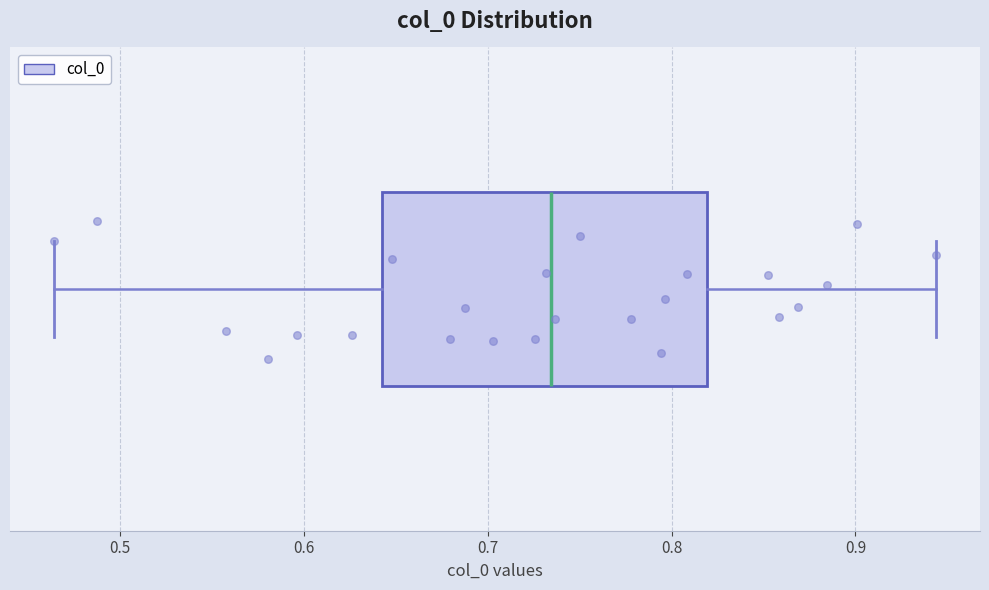

Where does the right whisker of the box end on the x-axis? The values are not printed on the chart, so give them approximately, as read against the axis.

0.94